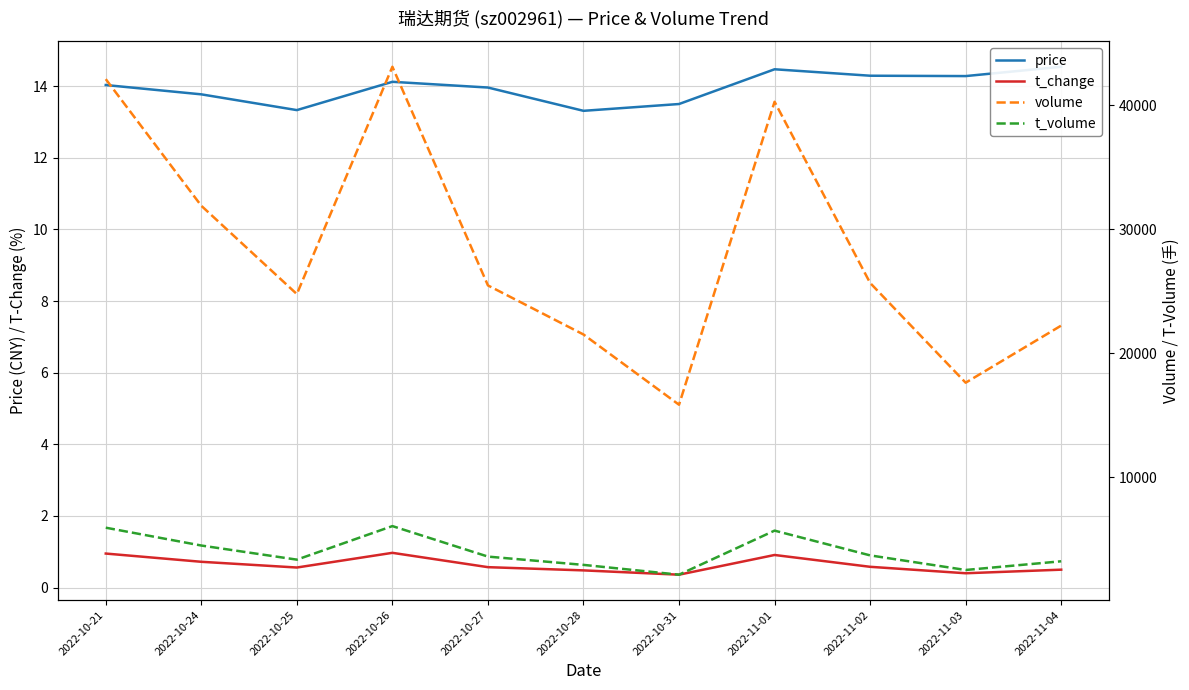

Reading left to right, what are all the values shown in this chart?

price: 2022-10-21=14.0	2022-10-24=13.8	2022-10-25=13.3	2022-10-26=14.1	2022-10-27=14.0	2022-10-28=13.3	2022-10-31=13.5	2022-11-01=14.5	2022-11-02=14.3	2022-11-03=14.3	2022-11-04=14.5
t_change: 2022-10-21=0.9	2022-10-24=0.7	2022-10-25=0.6	2022-10-26=1.0	2022-10-27=0.6	2022-10-28=0.5	2022-10-31=0.4	2022-11-01=0.9	2022-11-02=0.6	2022-11-03=0.4	2022-11-04=0.5
volume: 2022-10-21=42105.0	2022-10-24=31889.0	2022-10-25=24766.0	2022-10-26=43103.0	2022-10-27=25464.0	2022-10-28=21506.0	2022-10-31=15839.0	2022-11-01=40279.0	2022-11-02=25664.0	2022-11-03=17616.0	2022-11-04=22225.0
t_volume: 2022-10-21=5920.0	2022-10-24=4481.0	2022-10-25=3342.0	2022-10-26=6049.0	2022-10-27=3588.0	2022-10-28=2920.0	2022-10-31=2129.0	2022-11-01=5684.0	2022-11-02=3686.0	2022-11-03=2508.0	2022-11-04=3210.0